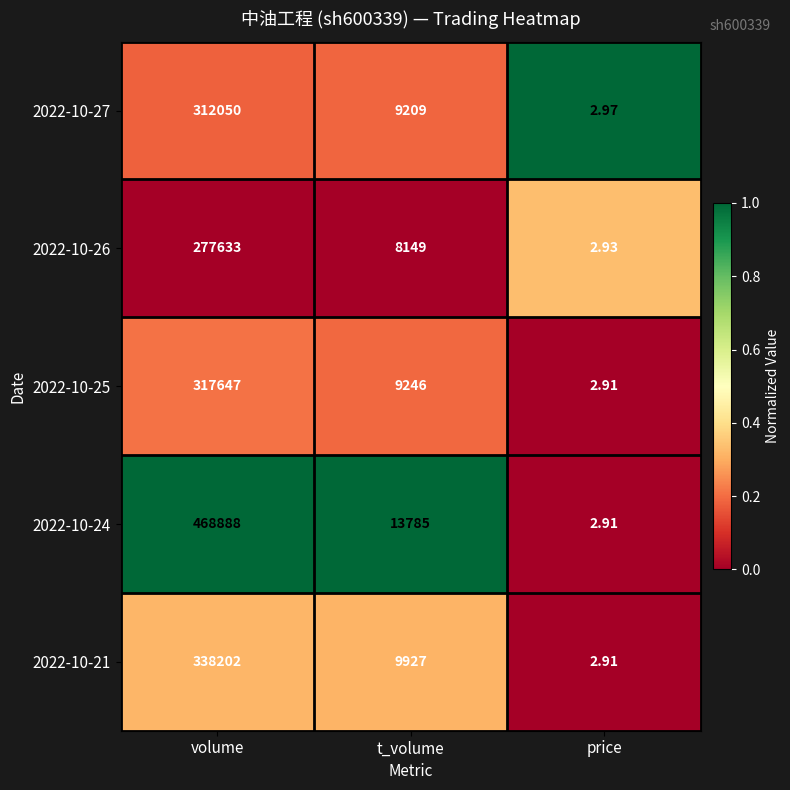

Where does the 2022-10-21 series first go above 9927?

volume